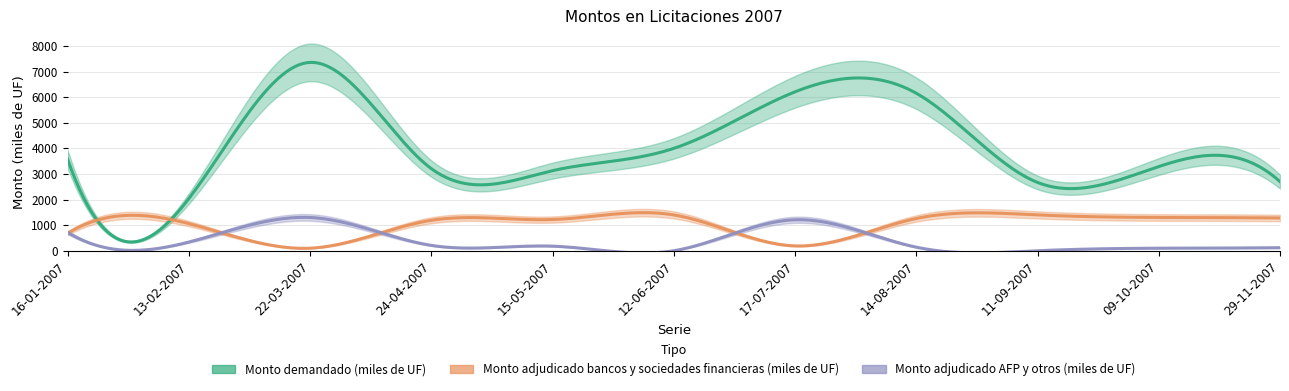

What position from the right is 16-01-2007?

11